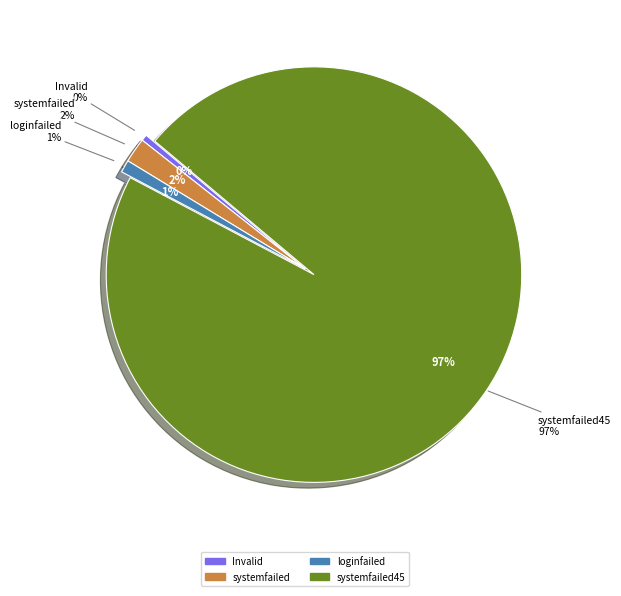

Is systemfailed45 the majority of the pie?

Yes